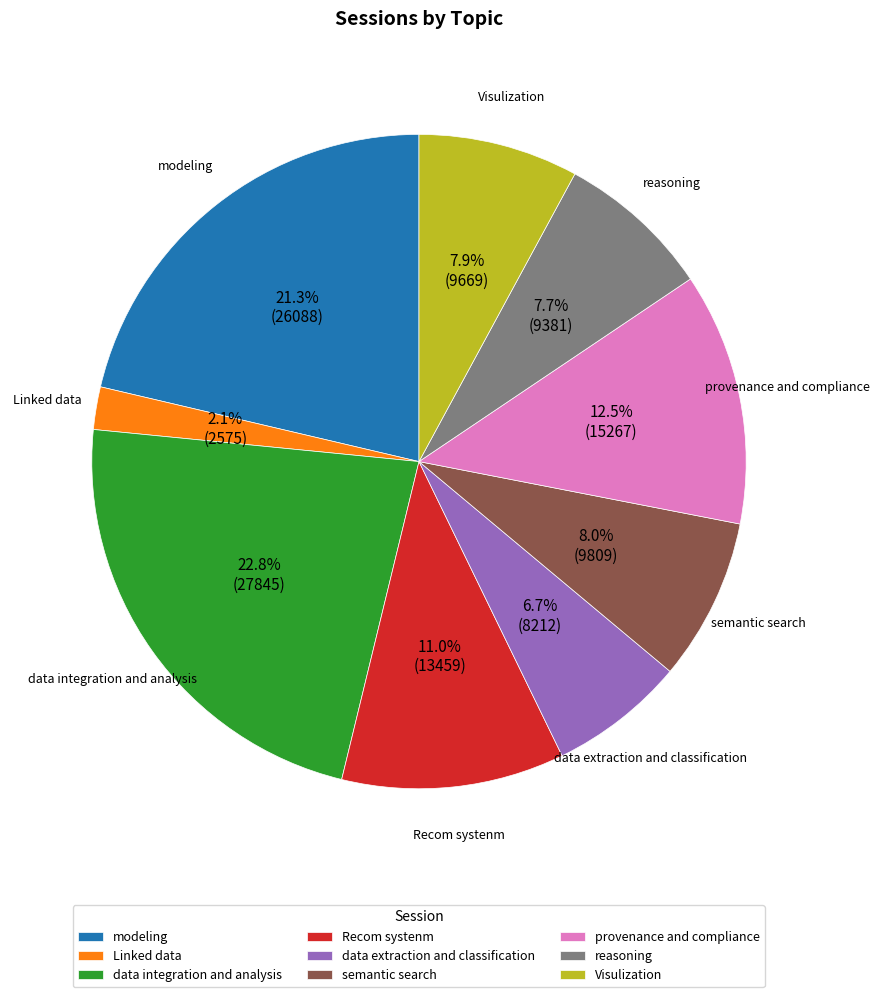

Between provenance and compliance and data integration and analysis, which is larger?

data integration and analysis